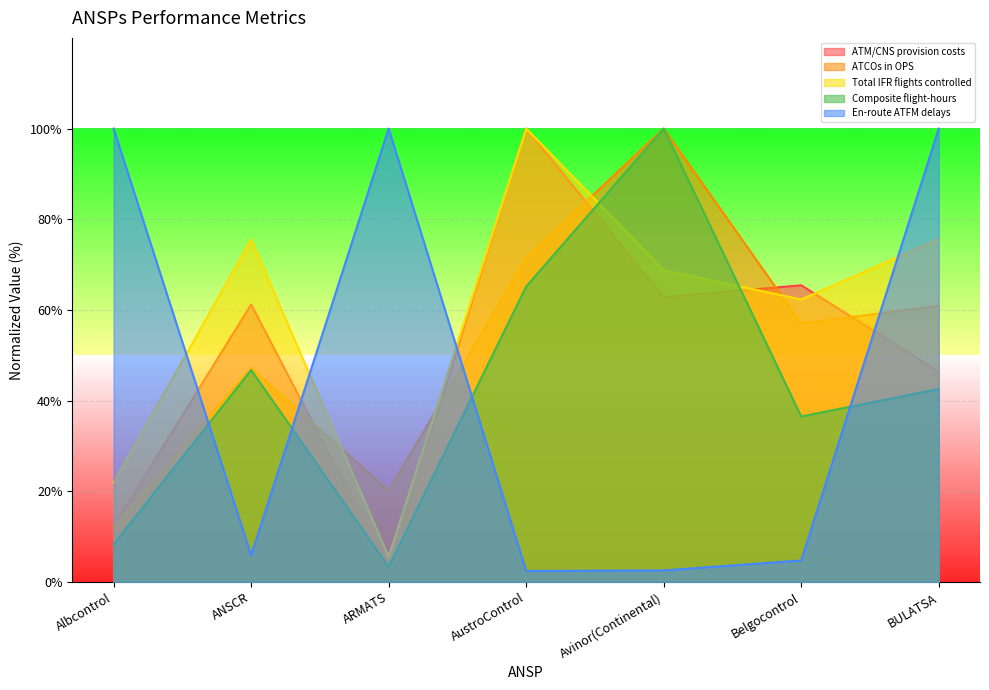

Reading left to right, transcribe all the data shown in this chart.

ATM/CNS provision costs: 12.2	61.2	3.0	100.0	62.8	65.4	46.4
ATCOs in OPS: 12.0	47.2	20.1	71.5	100.0	57.0	60.9
Total IFR flights controlled: 22.0	75.5	5.6	100.0	68.7	62.3	75.6
Composite flight-hours: 8.3	46.8	3.4	65.2	100.0	36.5	42.6
En-route ATFM delays: 100.0	5.9	100.0	2.4	2.6	4.8	100.0